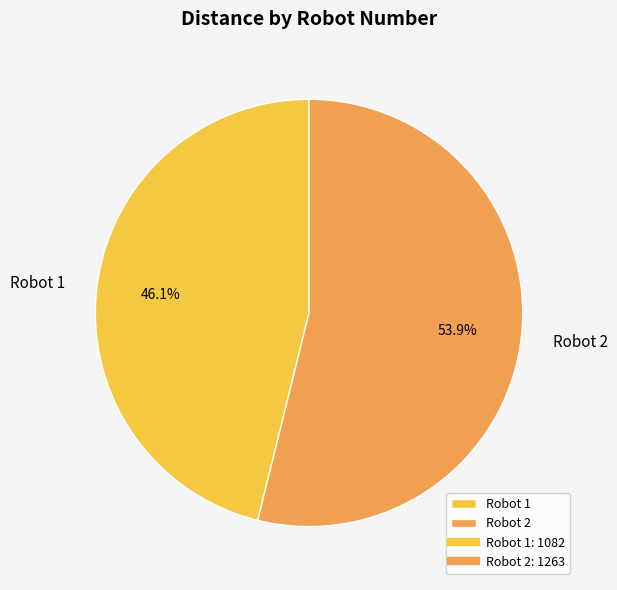

Which has a higher value, Robot 2 or Robot 1?

Robot 2